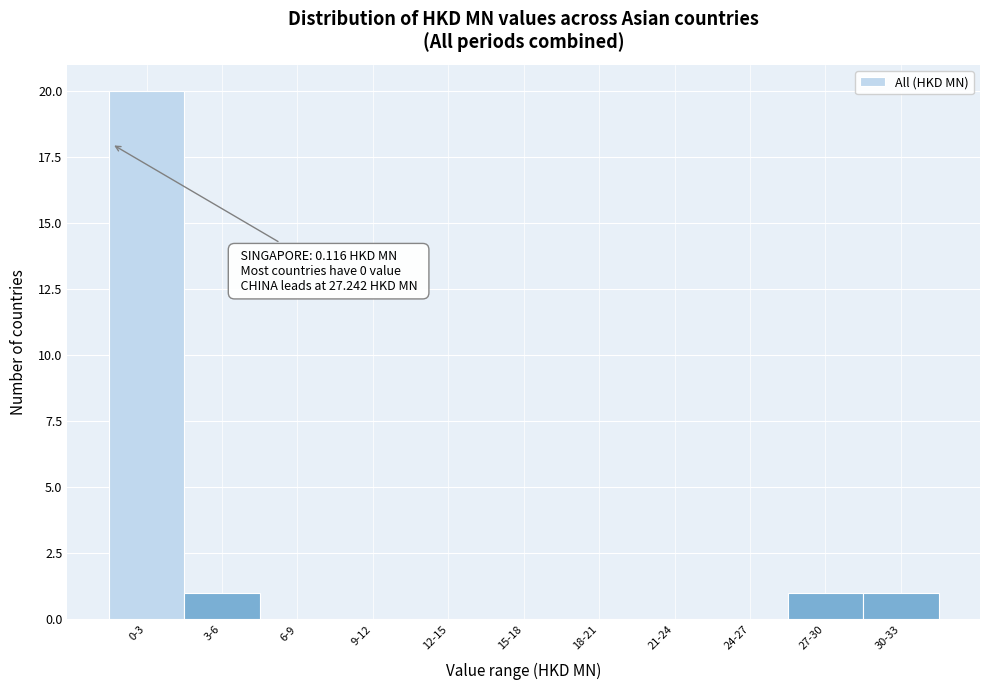

Reading left to right, what are all the values shown in this chart?

0-3=20	3-6=1	6-9=0	9-12=0	12-15=0	15-18=0	18-21=0	21-24=0	24-27=0	27-30=1	30-33=1